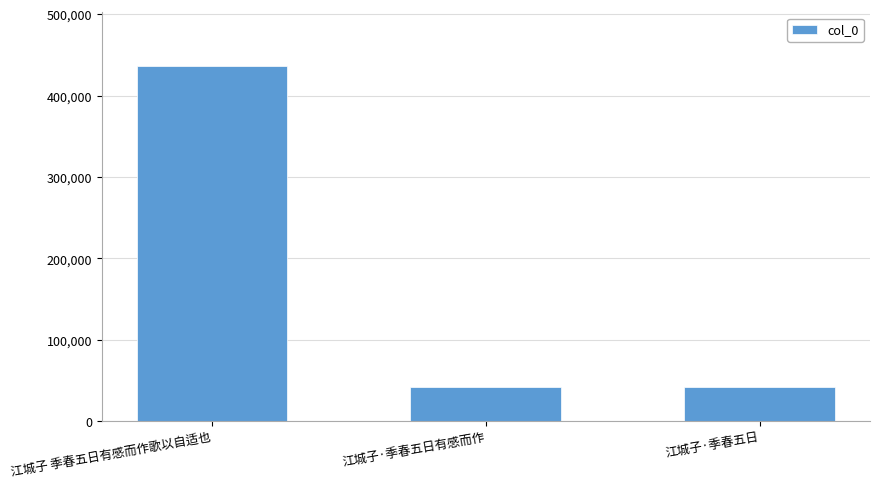

What is the label of the 2nd bar from the left?

江城子·季春五日有感而作